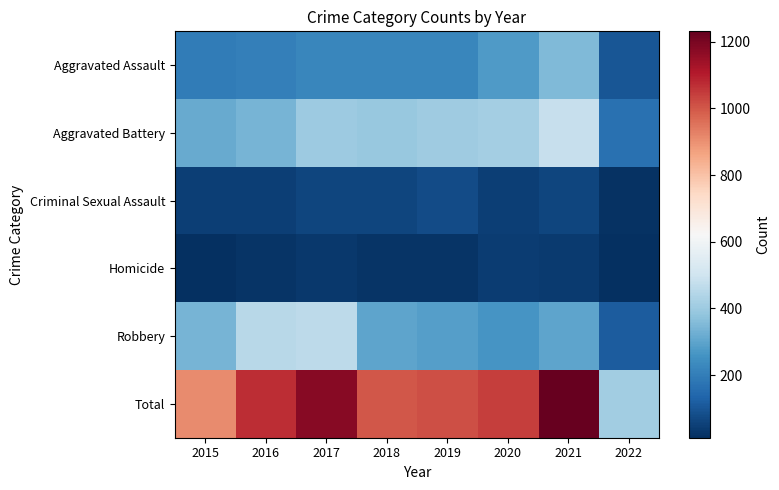

At which category is the sum across all series the highest?

2021